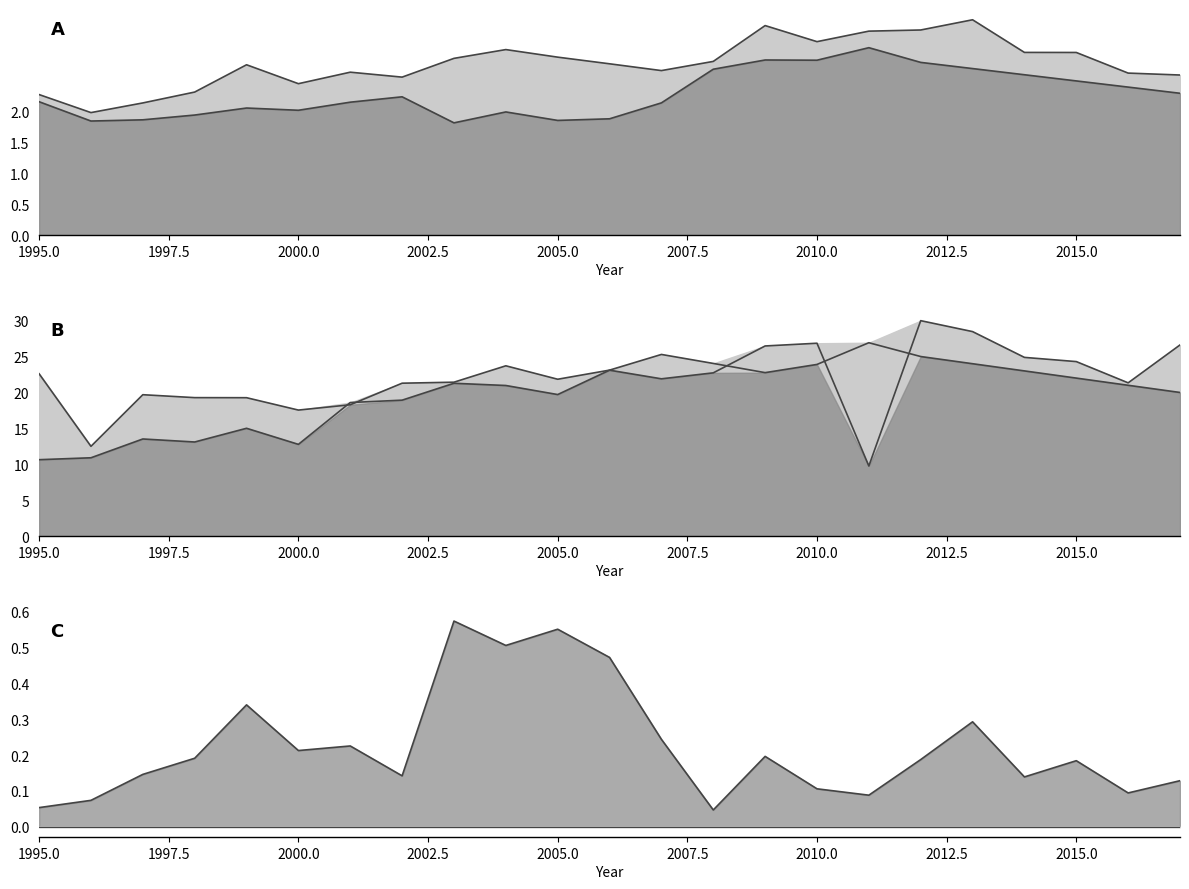

In PIB_BC line, how many points are lower than both neighbors (excluding endpoints)?

5